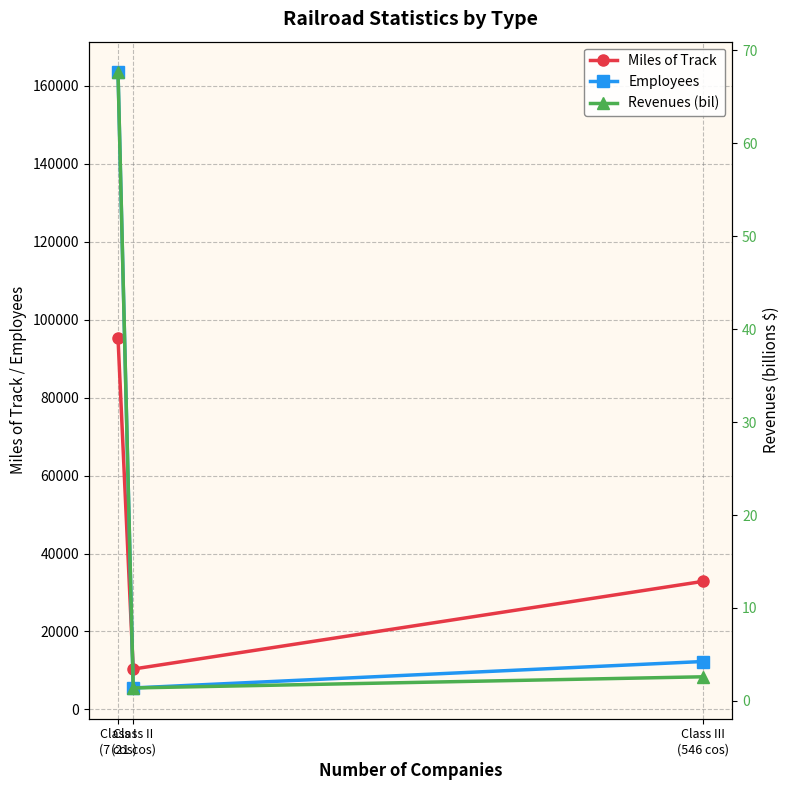

What is the label of the 1st point from the right?

Class III
(546 cos)